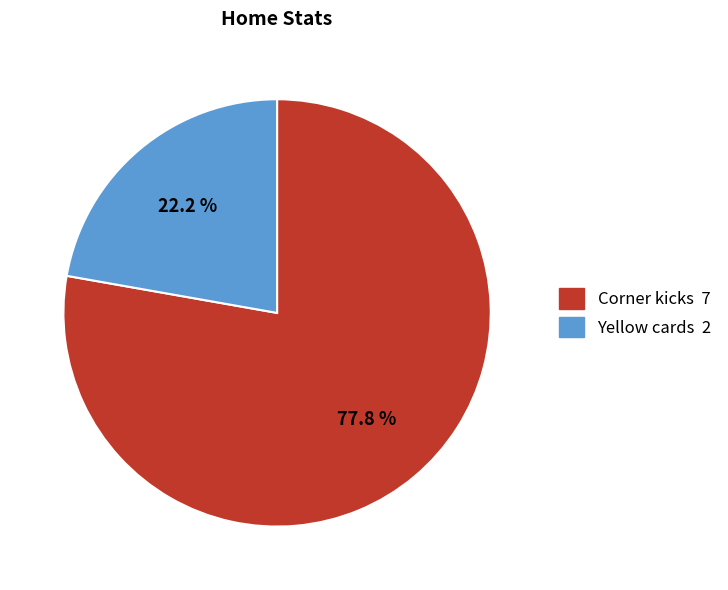

What percentage is the Yellow cards slice, to the nearest percent?

22%